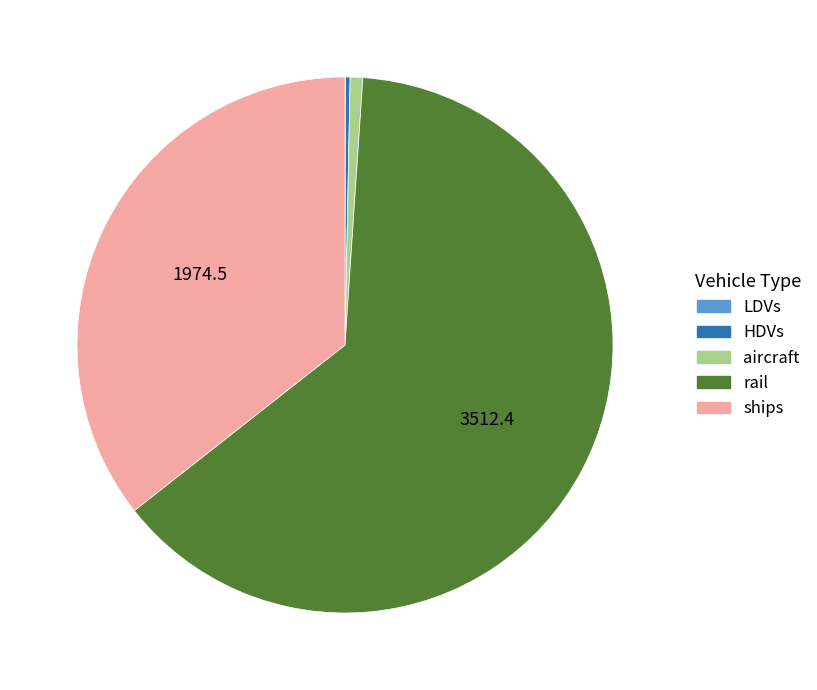

Is the sum of HDVs and rail greater than half?

Yes